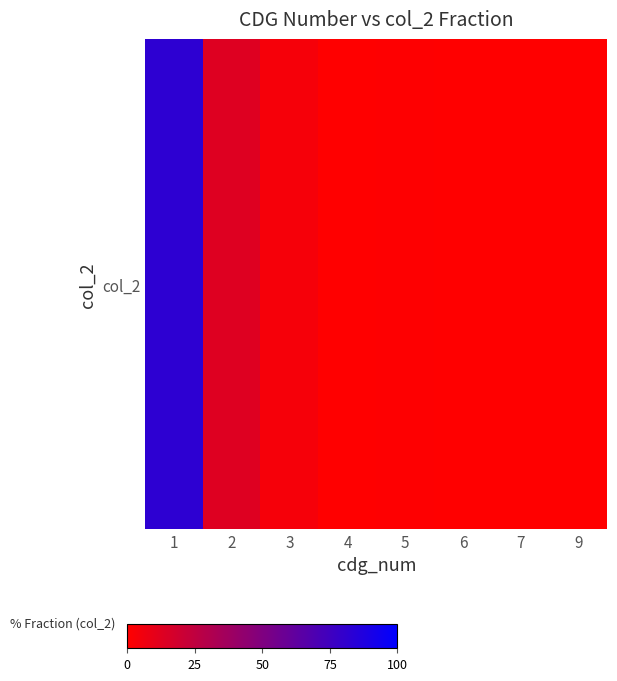

The chart shows a value of 145.5 at 1. True or false?

False